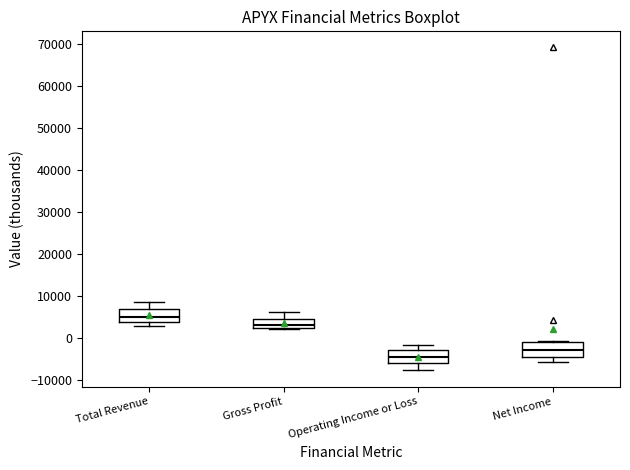

Where does the upper whisker of the box for Gross Profit end on the y-axis? The values are not printed on the chart, so give them approximately, as read against the axis.

6000